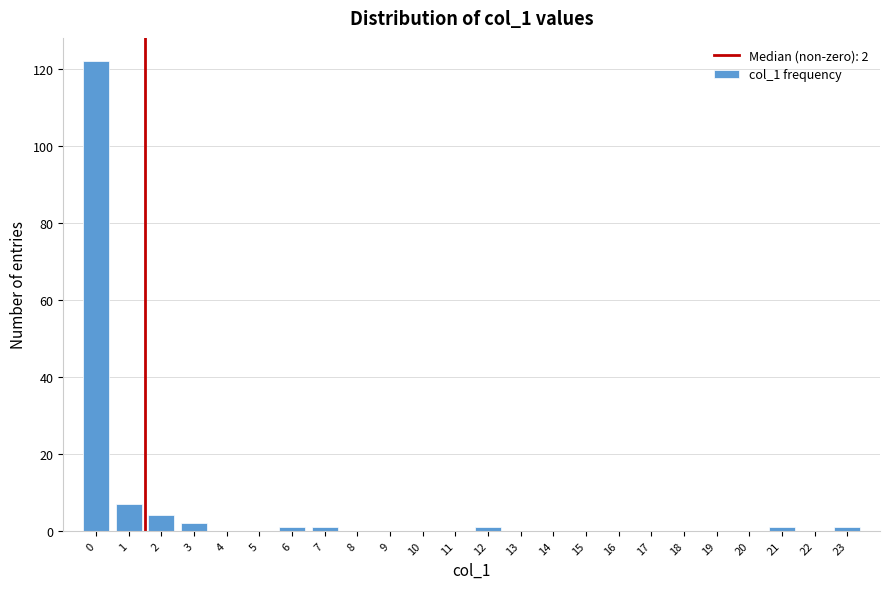

Reading left to right, extract all data points from this chart.

0=122	1=7	2=4	3=2	4=0	5=0	6=1	7=1	8=0	9=0	10=0	11=0	12=1	13=0	14=0	15=0	16=0	17=0	18=0	19=0	20=0	21=1	22=0	23=1